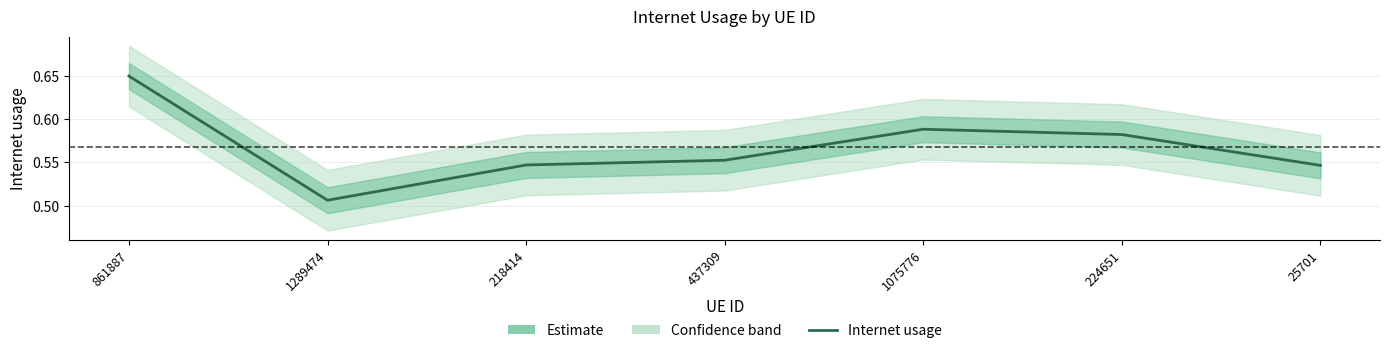

Reading left to right, extract all data points from this chart.

861887=0.6	1289474=0.5	218414=0.5	437309=0.6	1075776=0.6	224651=0.6	25701=0.5